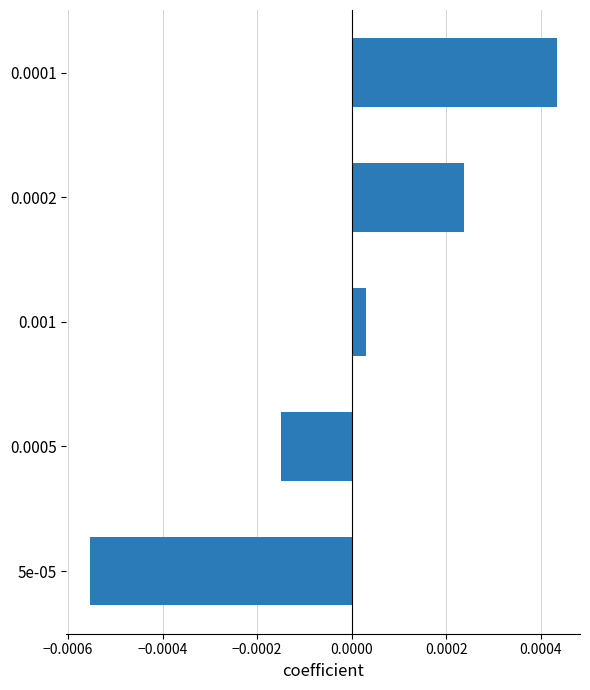

Does the chart contain stacked bars?

No